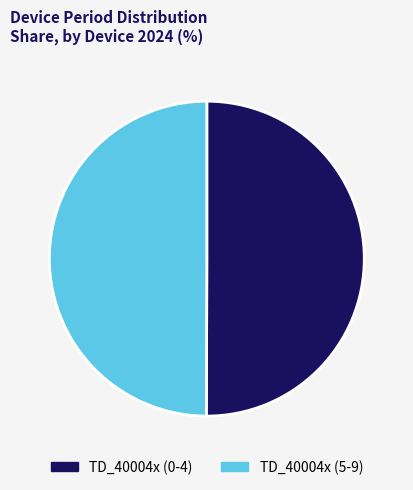

How many segments does this pie chart have?

2